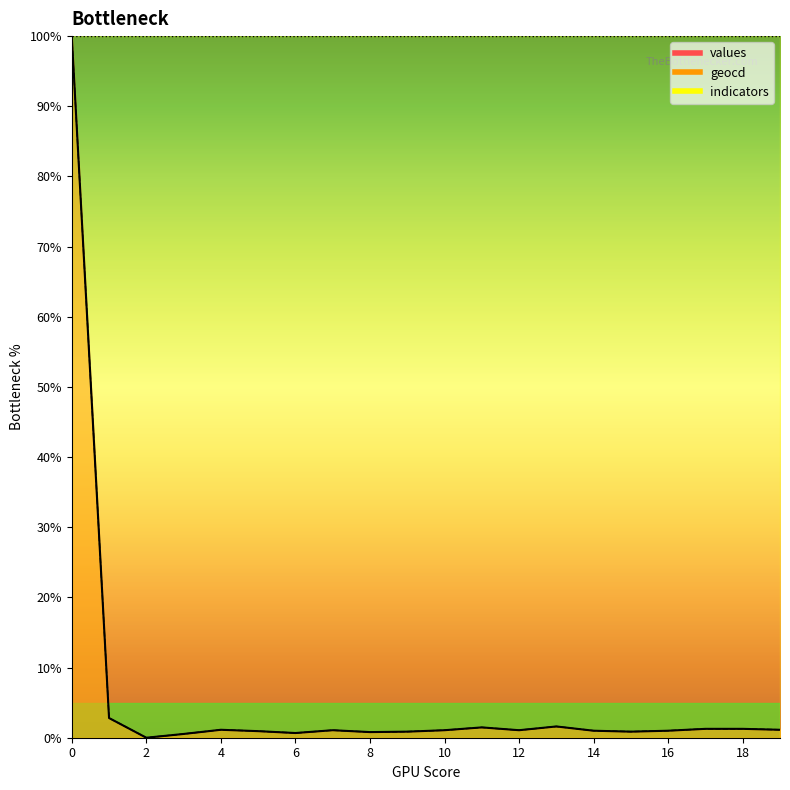

List the series in order of their overall mean, lowest first.

values, geocd